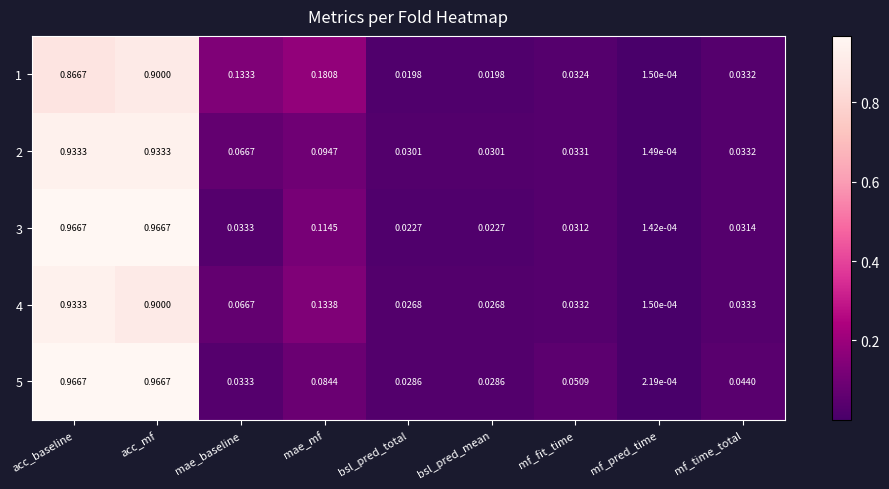

Which category has the lowest value in the 5 series?

mf_pred_time